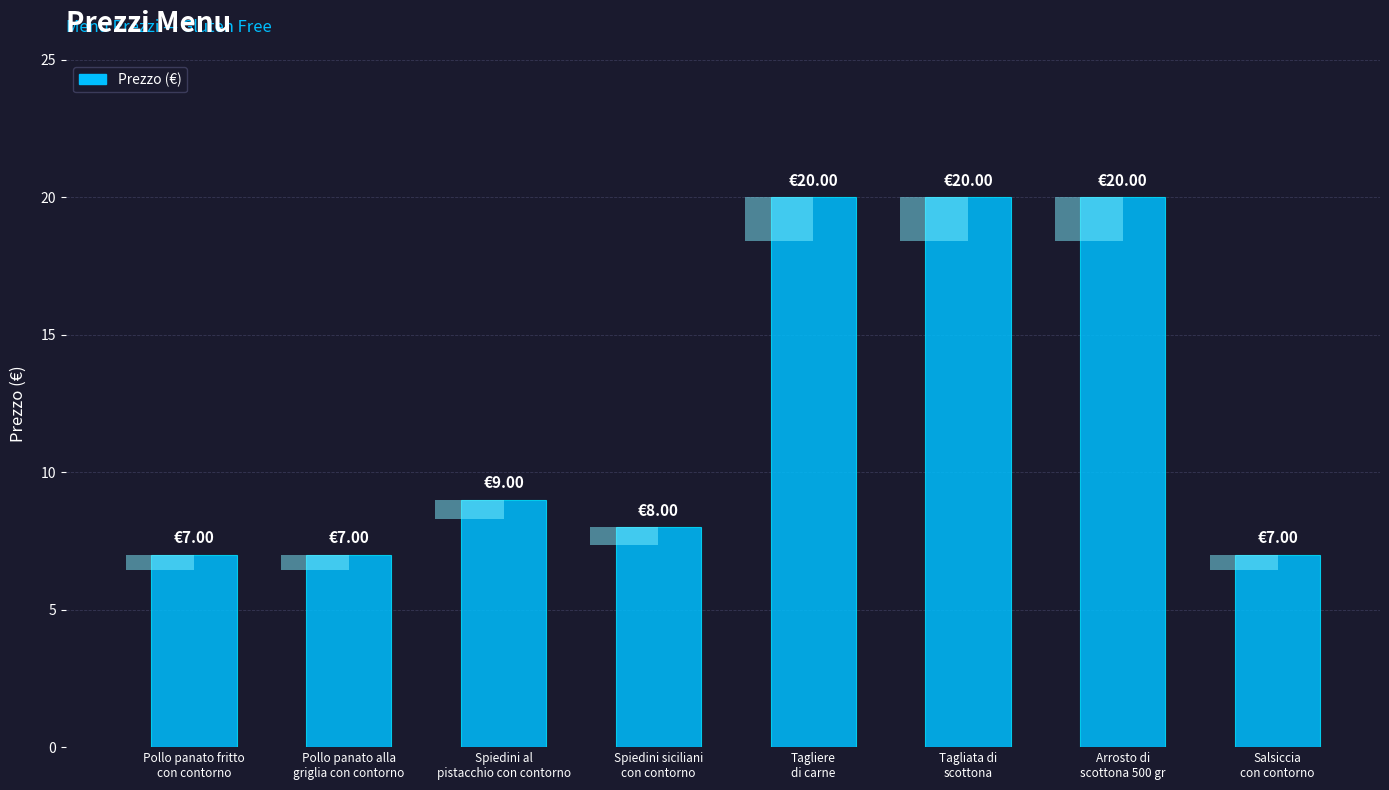

What position from the right is Spiedini al
pistacchio con contorno?

6